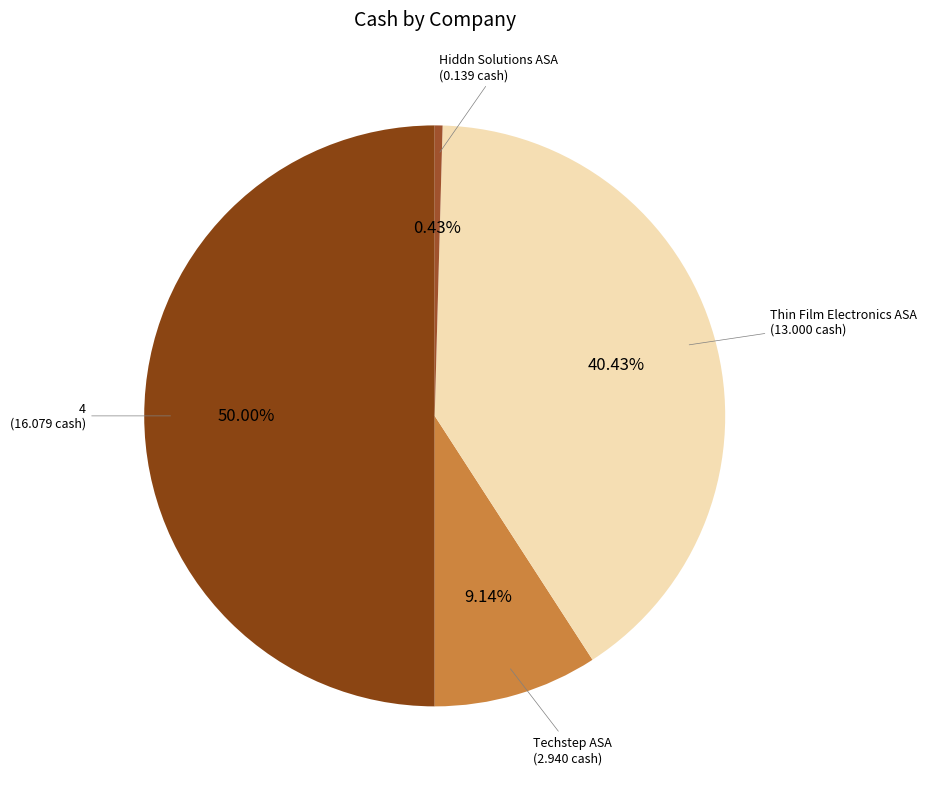

To the nearest percent, what is the average slice percentage?

25%